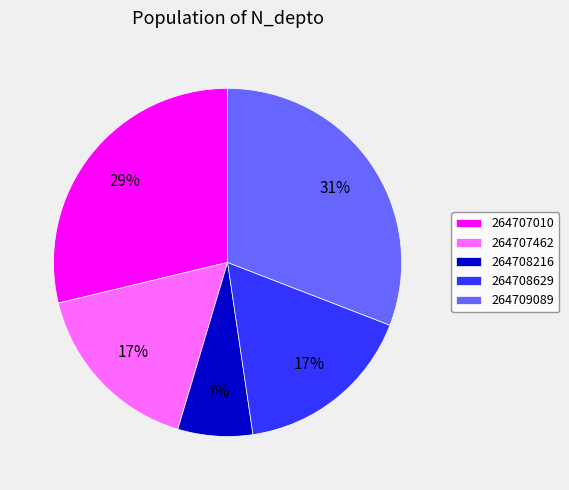

True or false: 264707462 accounts for 17% of the total.

True